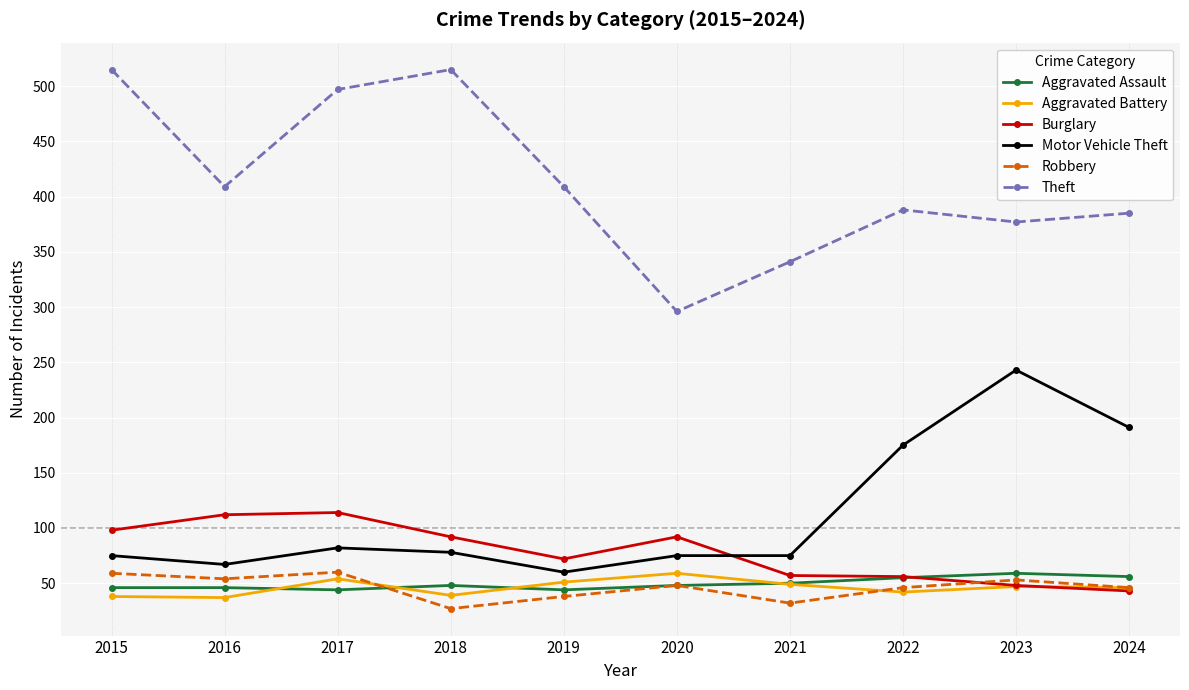

What is the difference between the maximum and minimum values in the Theft series?

219